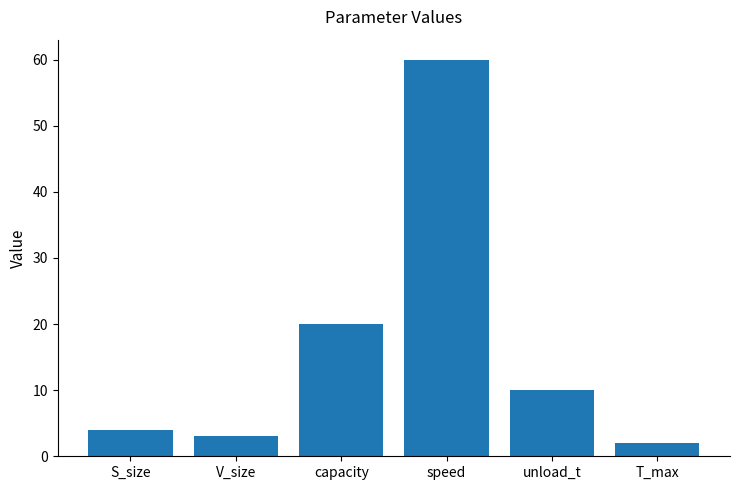

Count the number of data series in this chart.

1